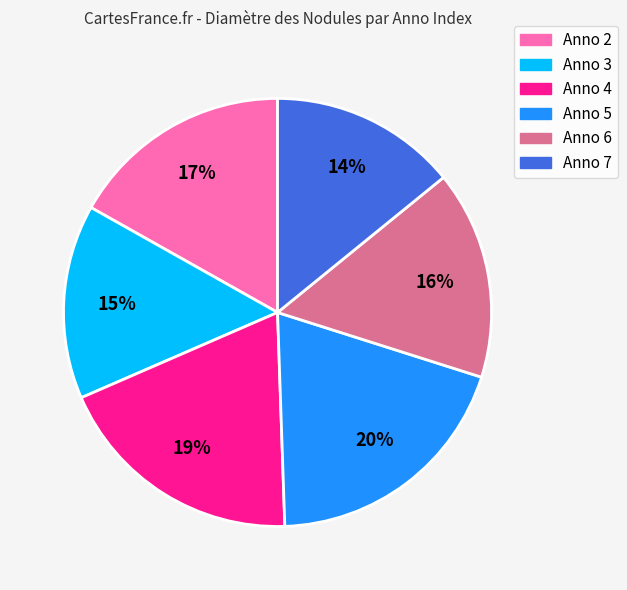

To the nearest percent, what is the average slice percentage?

17%